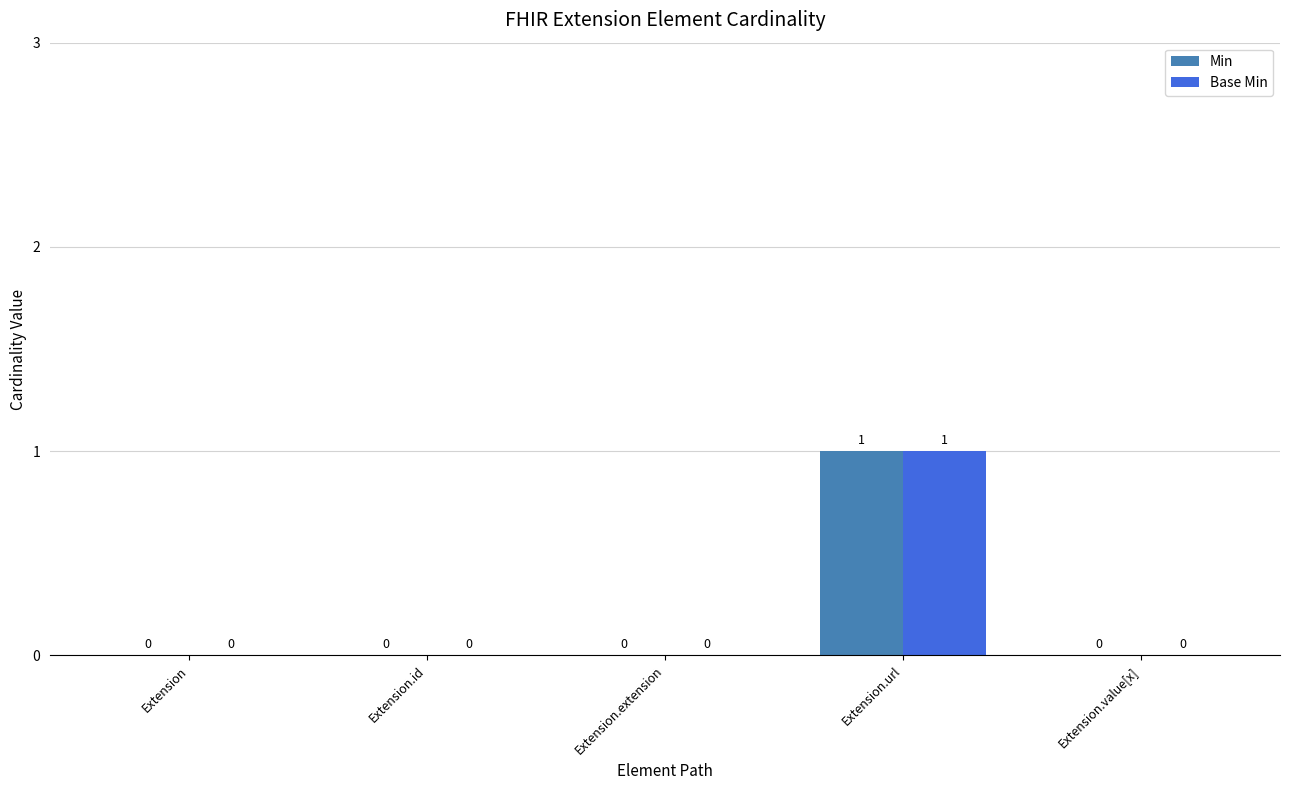

True or false: Min has a value of 0 at Extension.extension.

True